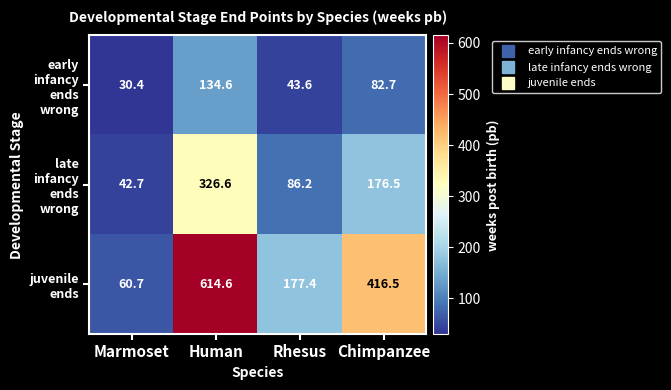

What is the maximum value shown in the chart?

614.6